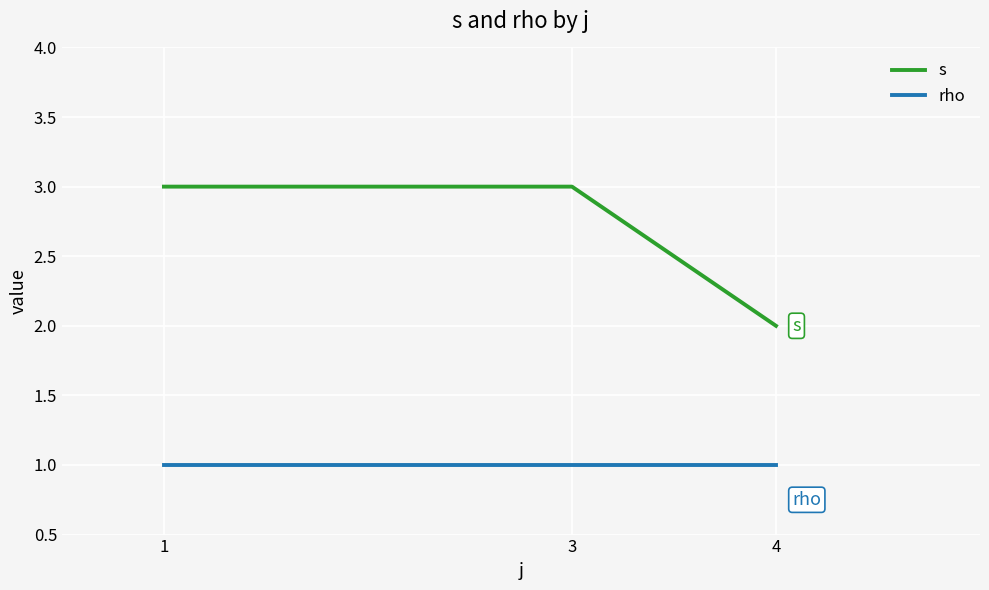

Which series has the largest total across all categories?

s